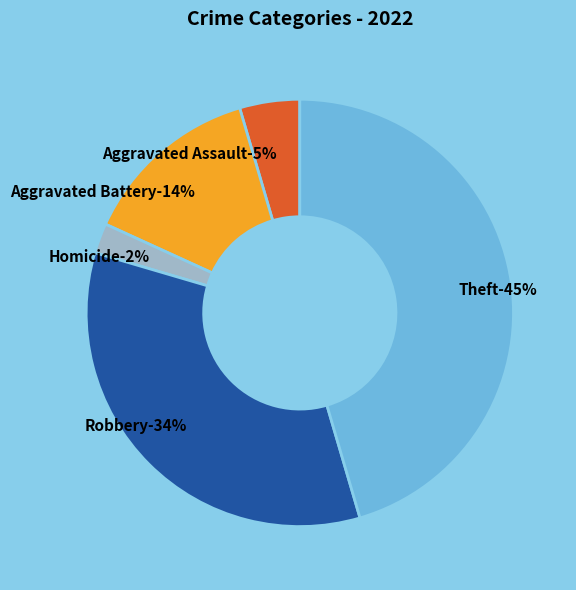

What percentage do Homicide and Theft together represent?

47.7%